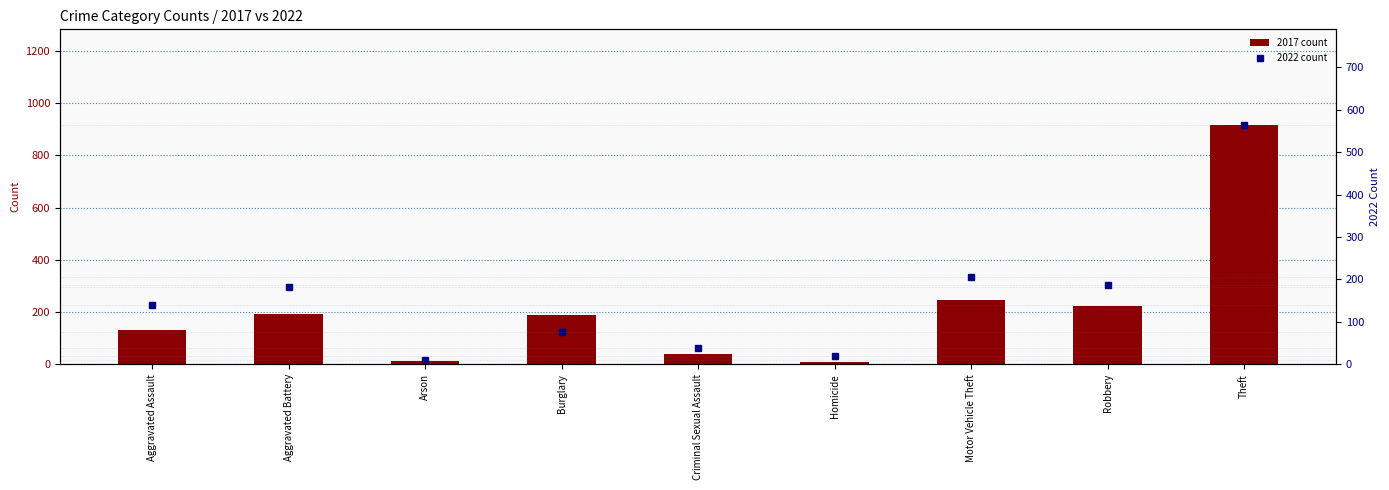

Reading left to right, list all the values displayed in this chart.

2017 count: 131	191	12	189	39	8	247	224	916
2022 count: 140	183	11	77	39	19	205	187	564